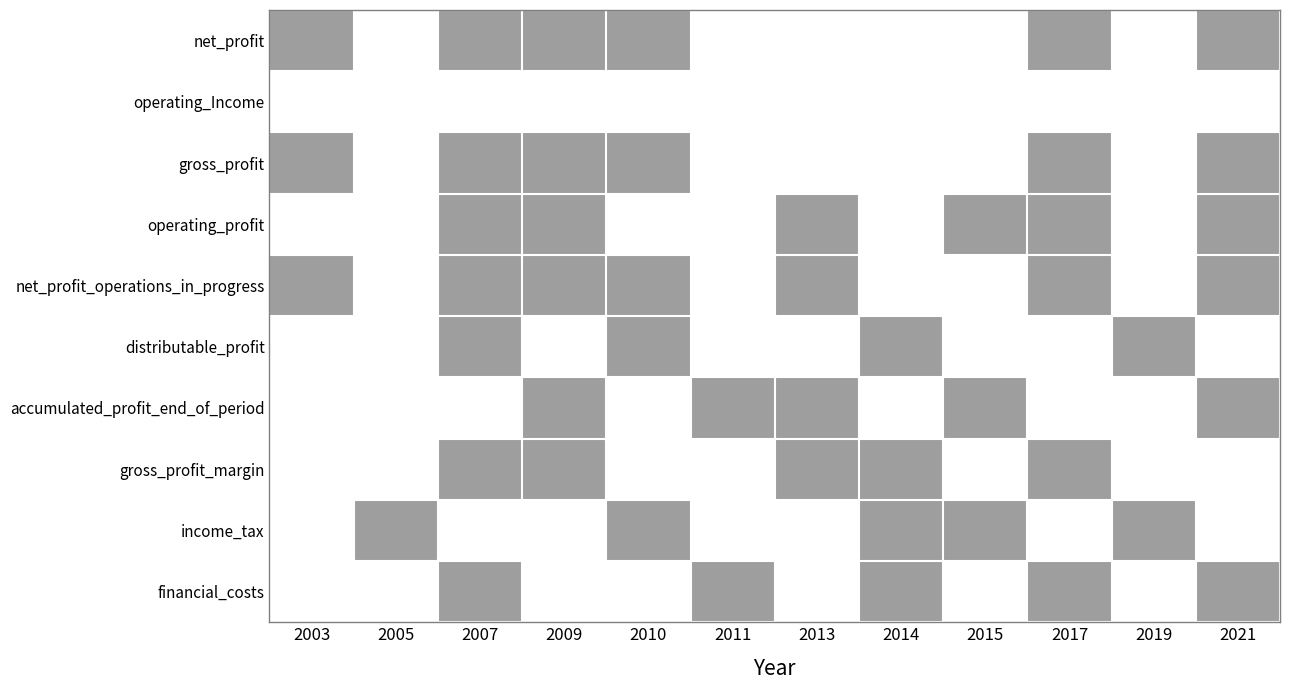

Rank the series by their maximum value, from lowest to highest.

operating_Income, net_profit, gross_profit, operating_profit, net_profit_operations_in_progress, distributable_profit, accumulated_profit_end_of_period, gross_profit_margin, income_tax, financial_costs